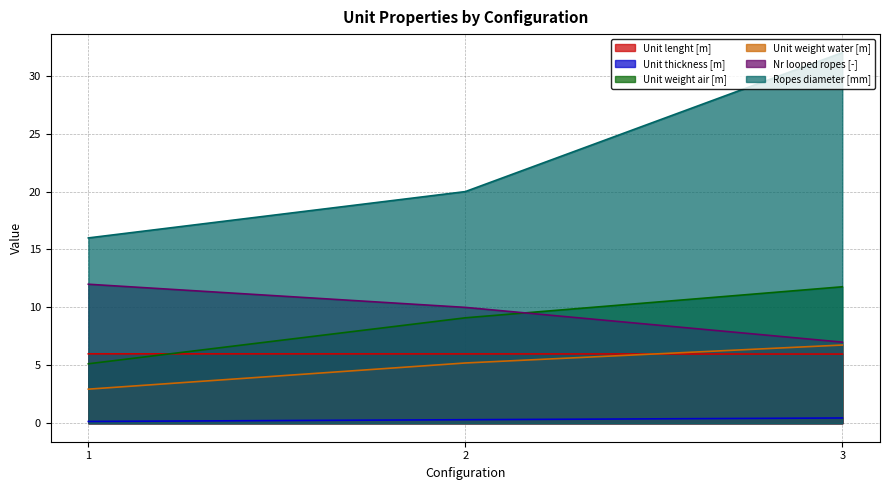

The Unit lenght [m] series shows 6.0 at 1. True or false?

True